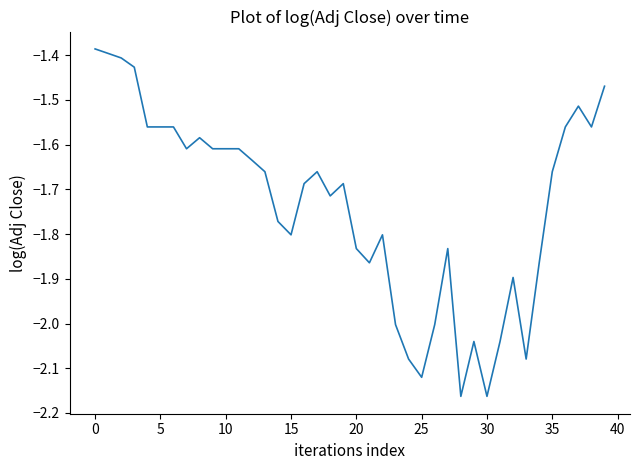

What is the difference between the maximum and minimum values?

0.8